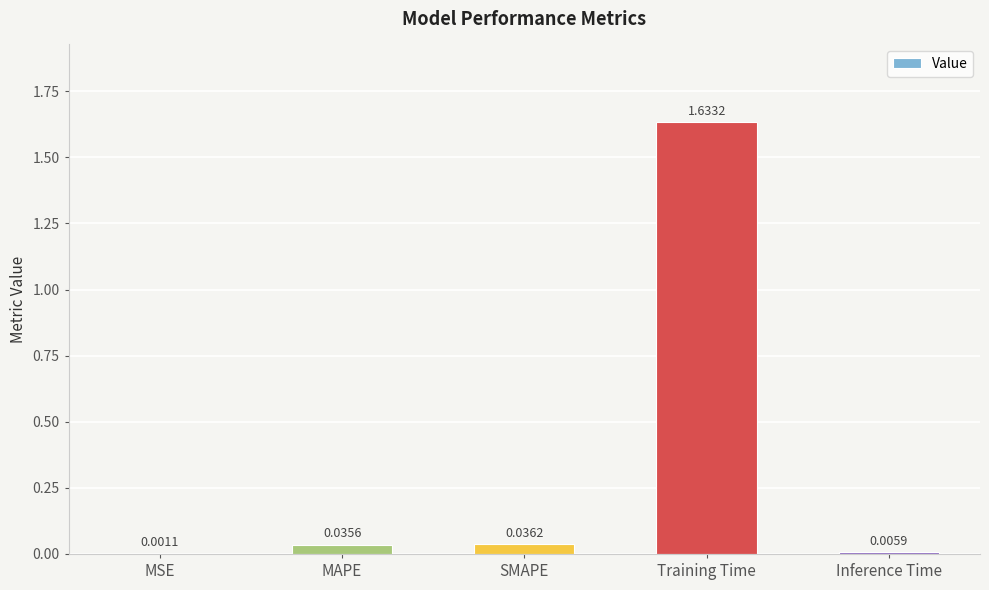

At which label is the value closest to 0?

MSE